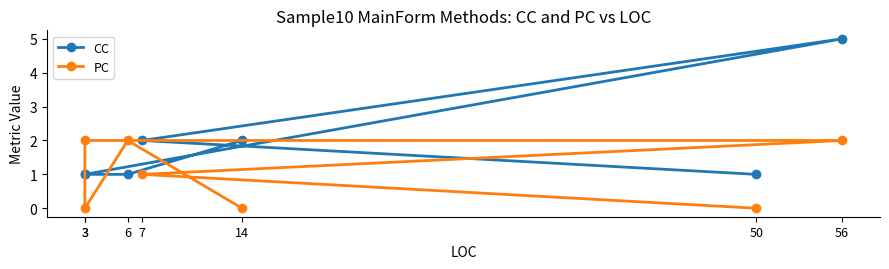

True or false: PC and CC cross at least once.

True